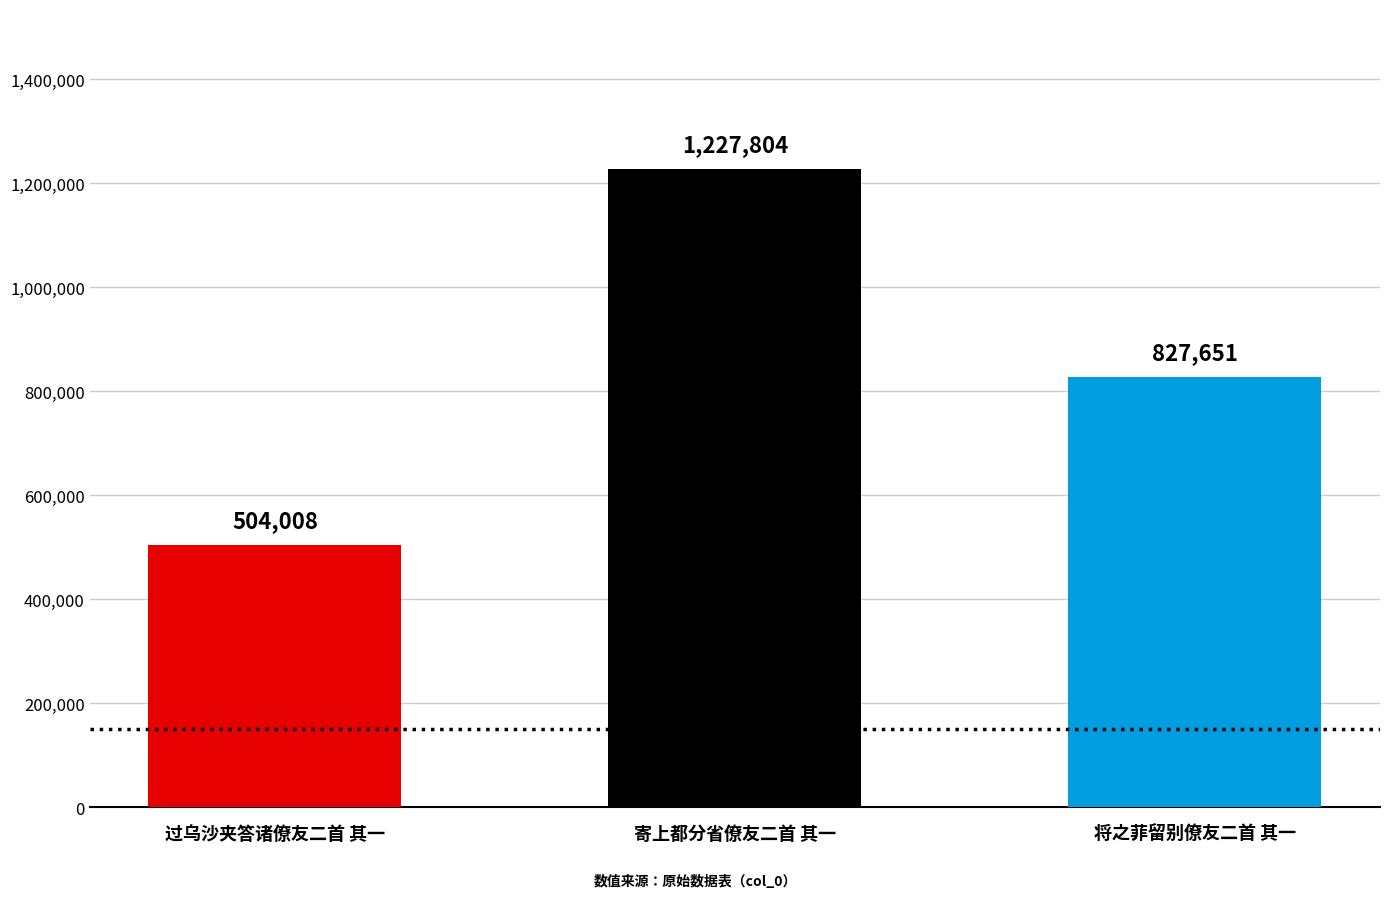

How many bars are there in total?

3